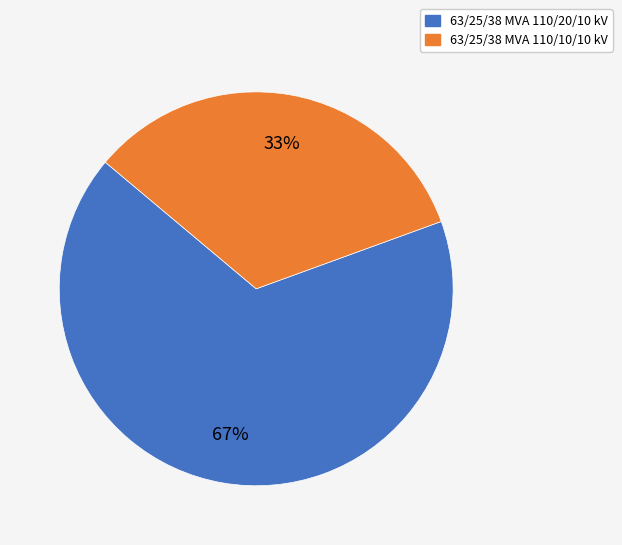

Is it true that 63/25/38 MVA 110/10/10 kV is 33% of the pie?

True